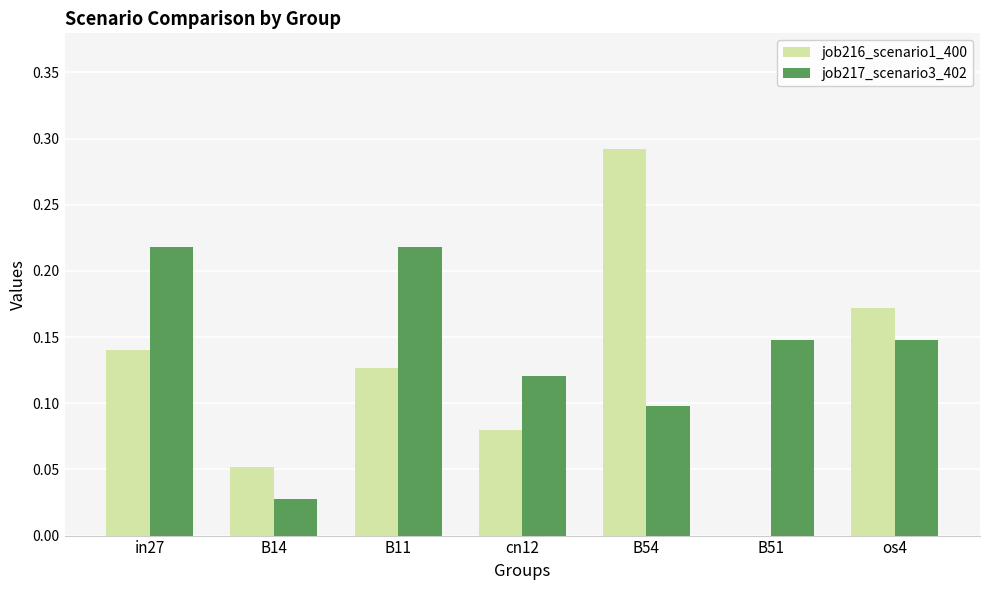

Is it true that job217_scenario3_402 equals 0.1 at B51?

True